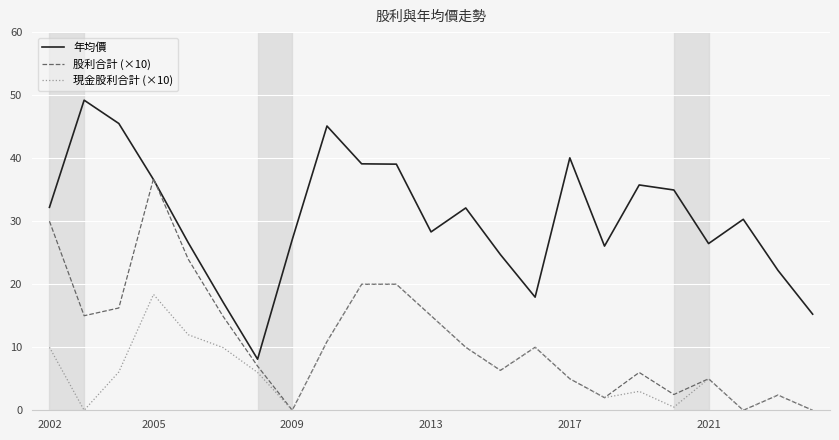

What is the maximum value shown in the chart?

49.2